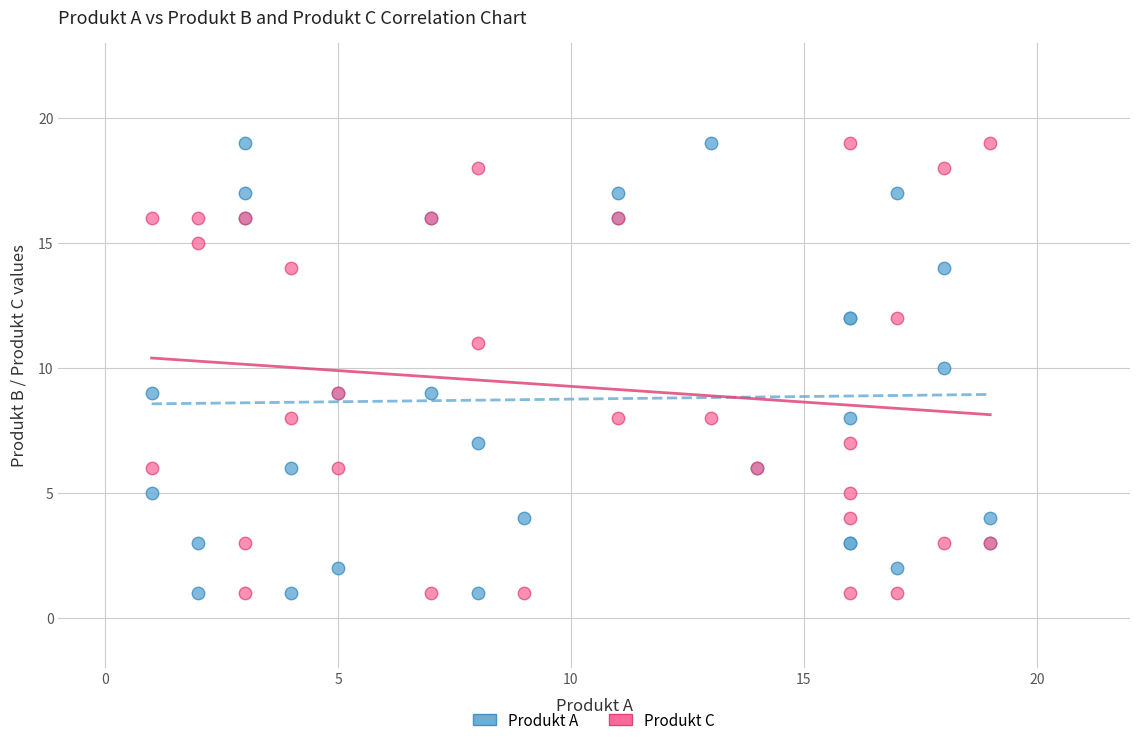

What is the X range (max minus min) for the scatter plot?

18